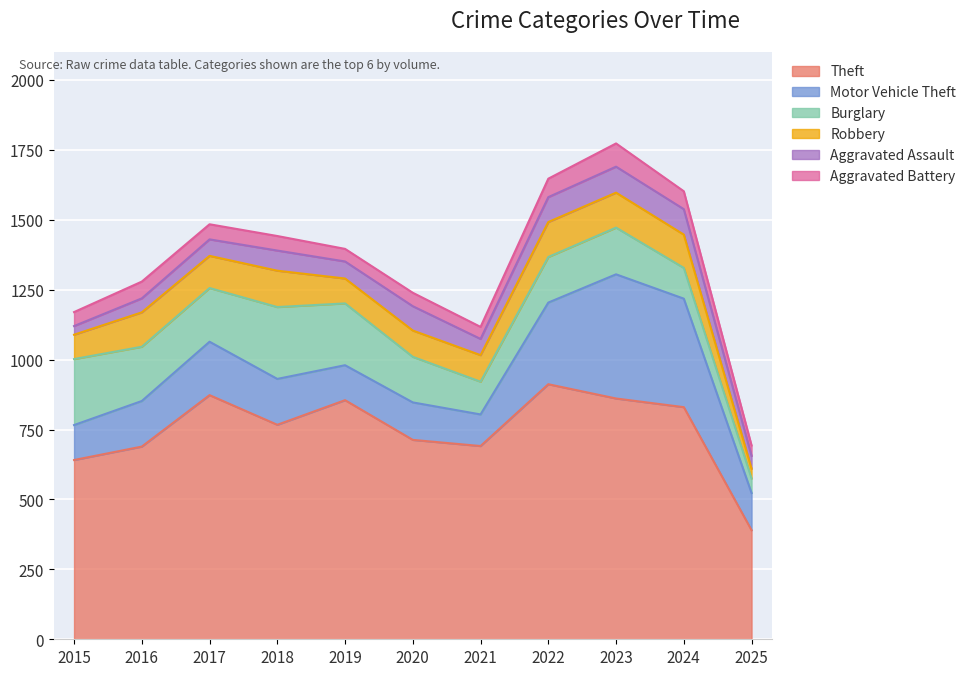

What is the value of the Motor Vehicle Theft point at the 5th from the left?

125